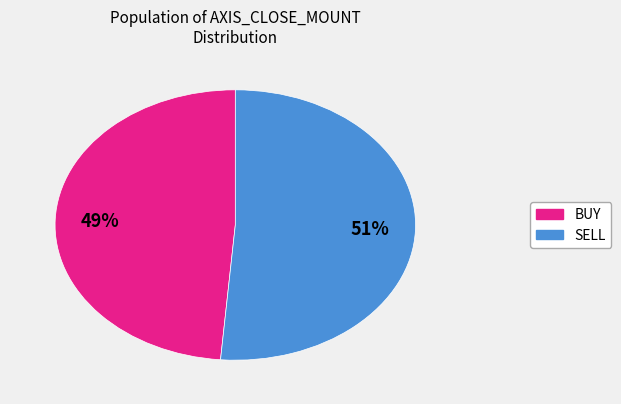

Does any single category account for the majority?

Yes